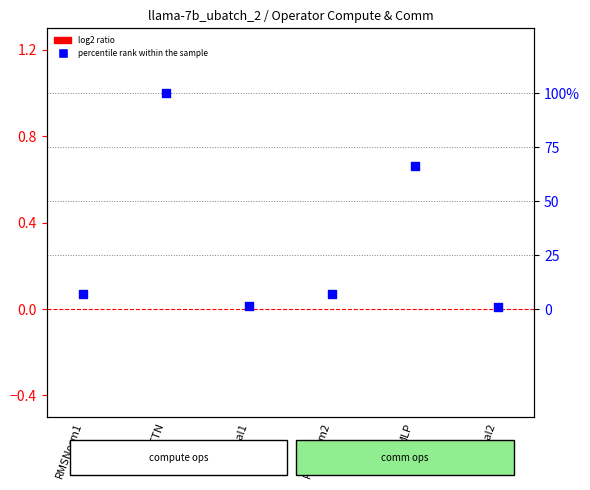

At which category is the sum across all series the highest?

ATTN